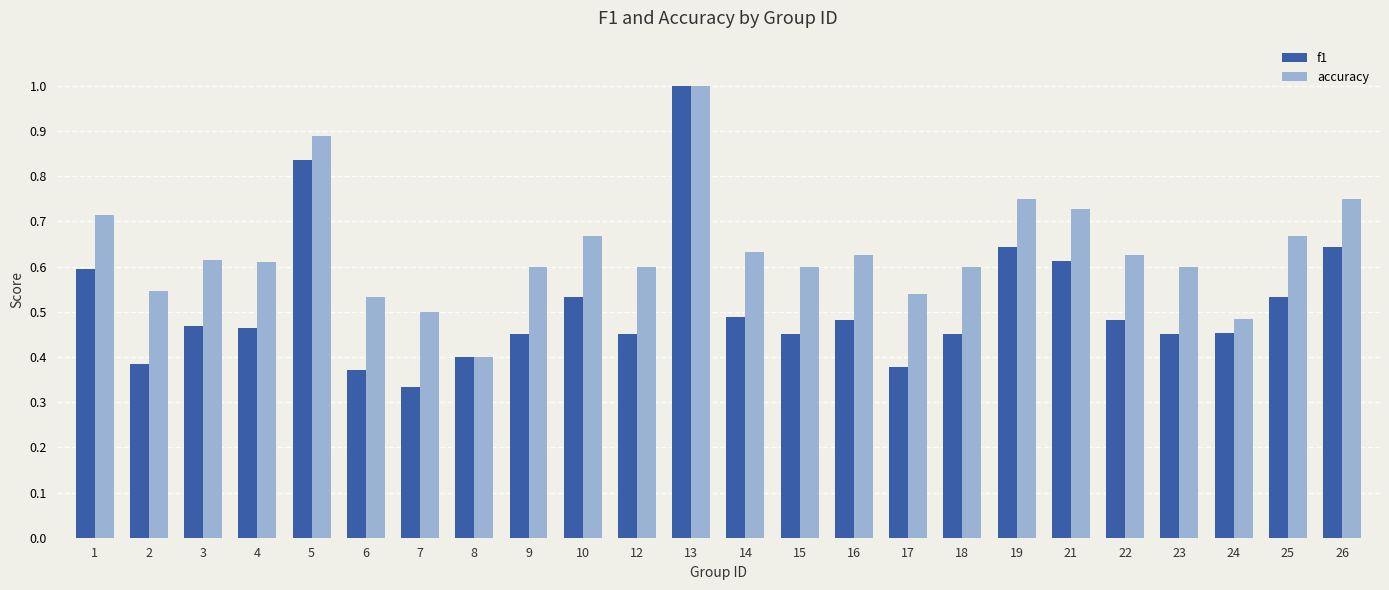

At which category is the sum across all series the highest?

13